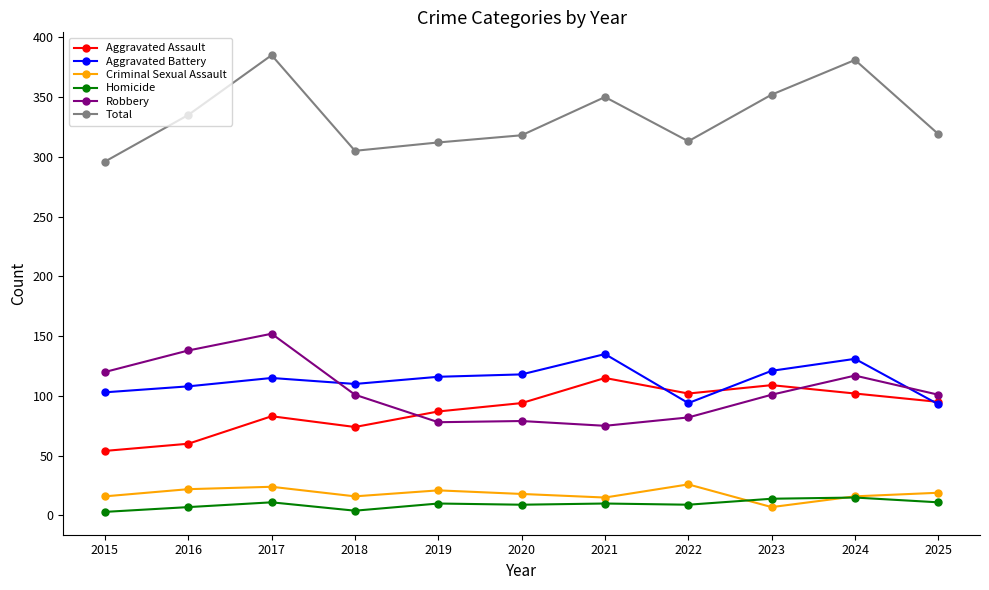

What is the value of the Homicide point at the 6th from the left?

9